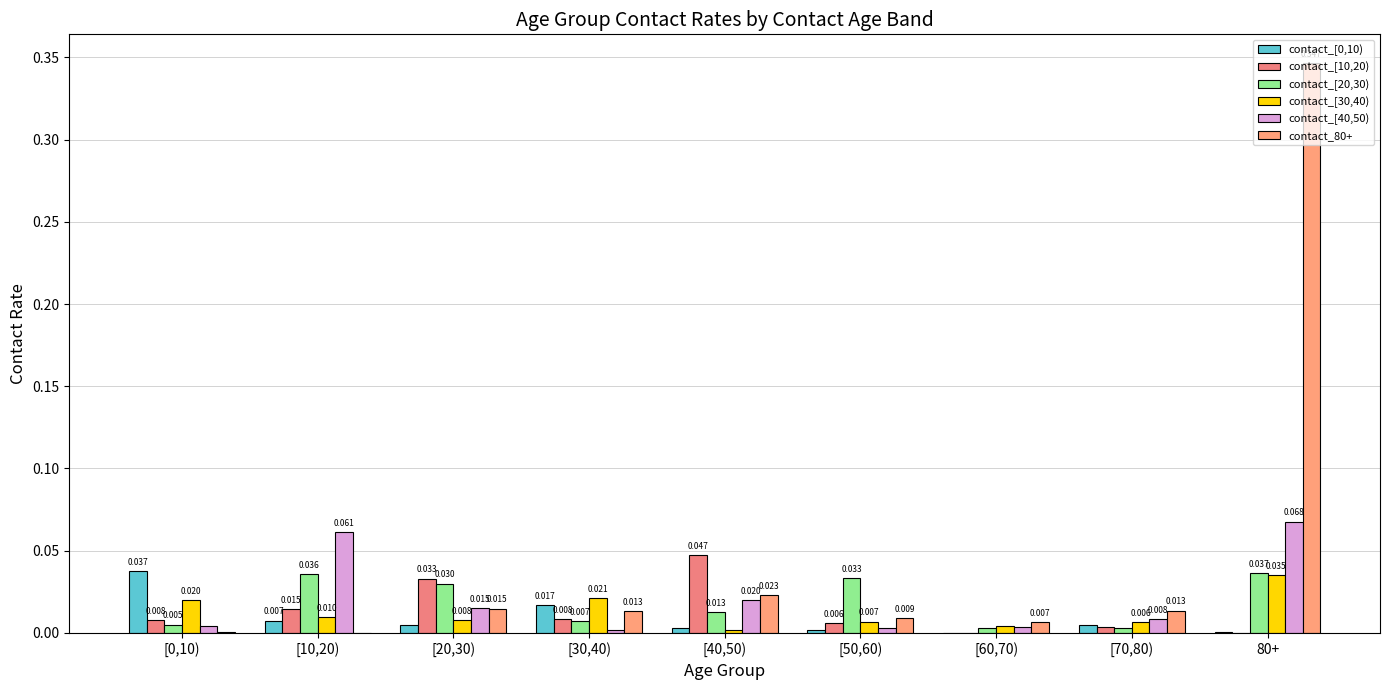

Count the number of data series in this chart.

6